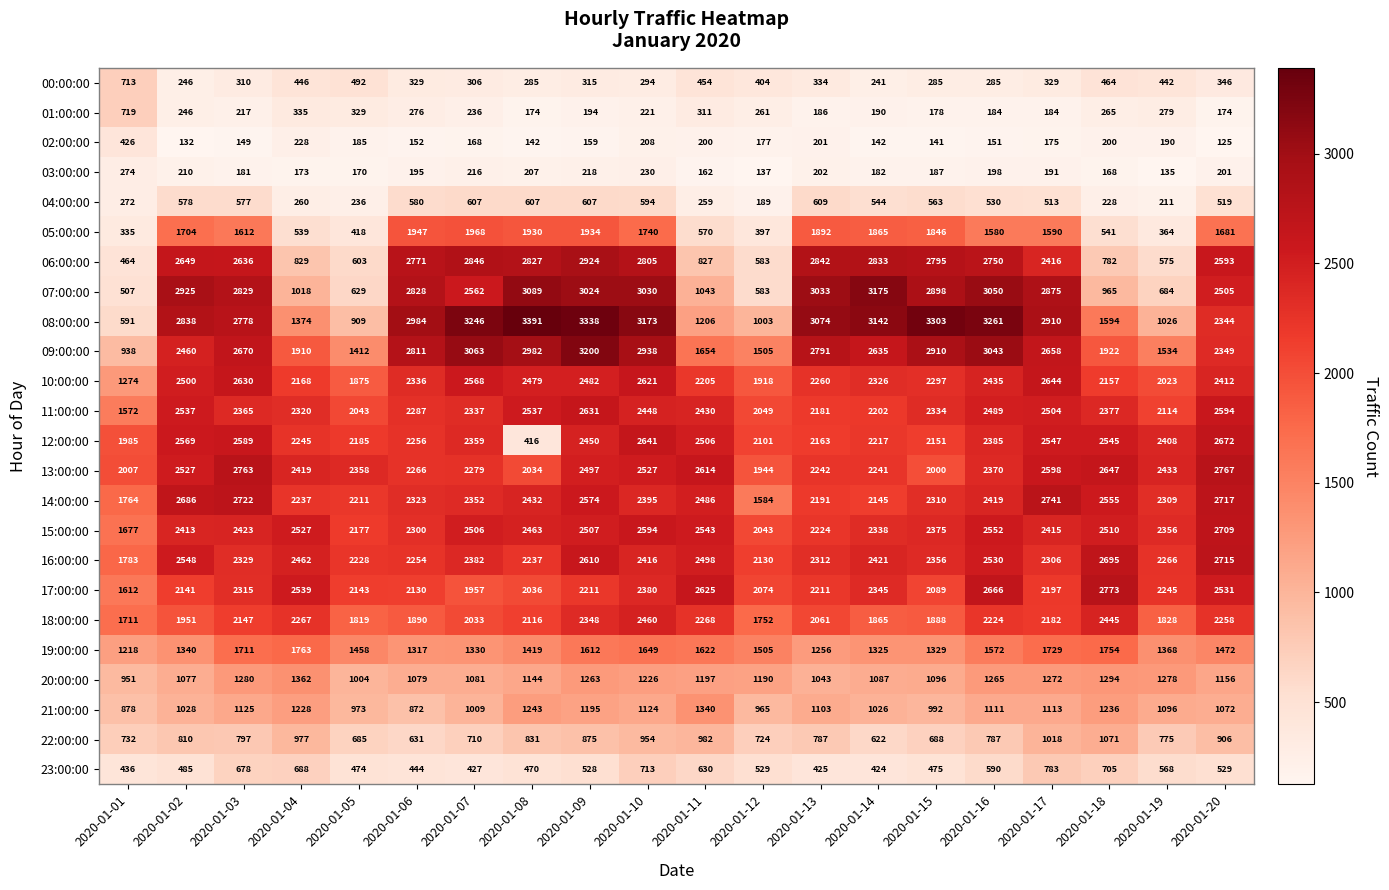

What is the total value across all series at 2020-01-10?

43381